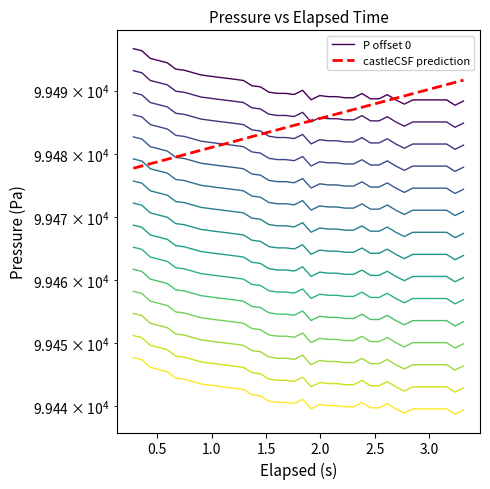

True or false: castleCSF prediction has more than 1 interior local peaks.

False